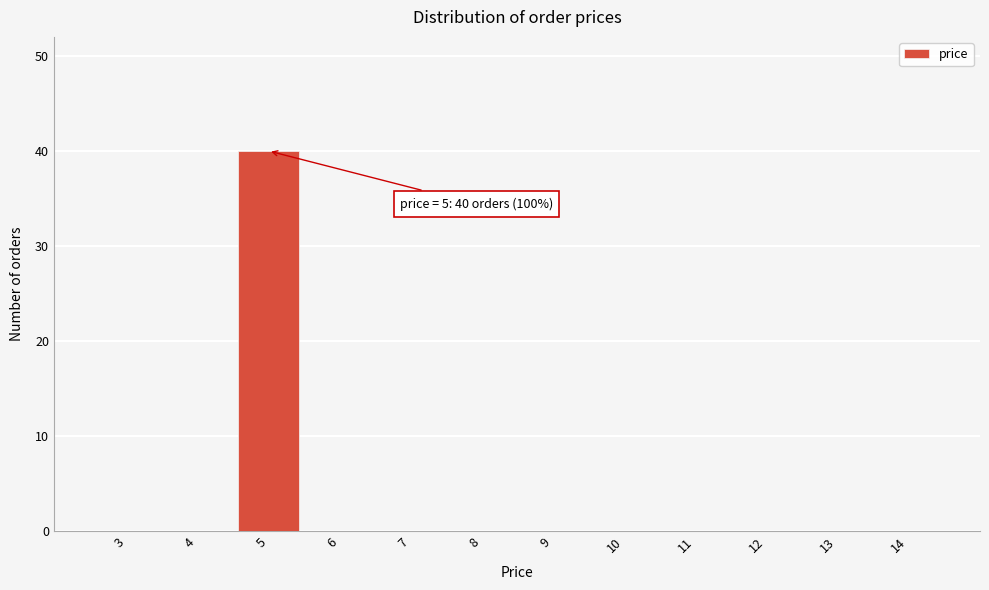

Reading right to left, transcribe all the data shown in this chart.

14=0	13=0	12=0	11=0	10=0	9=0	8=0	7=0	6=0	5=40	4=0	3=0